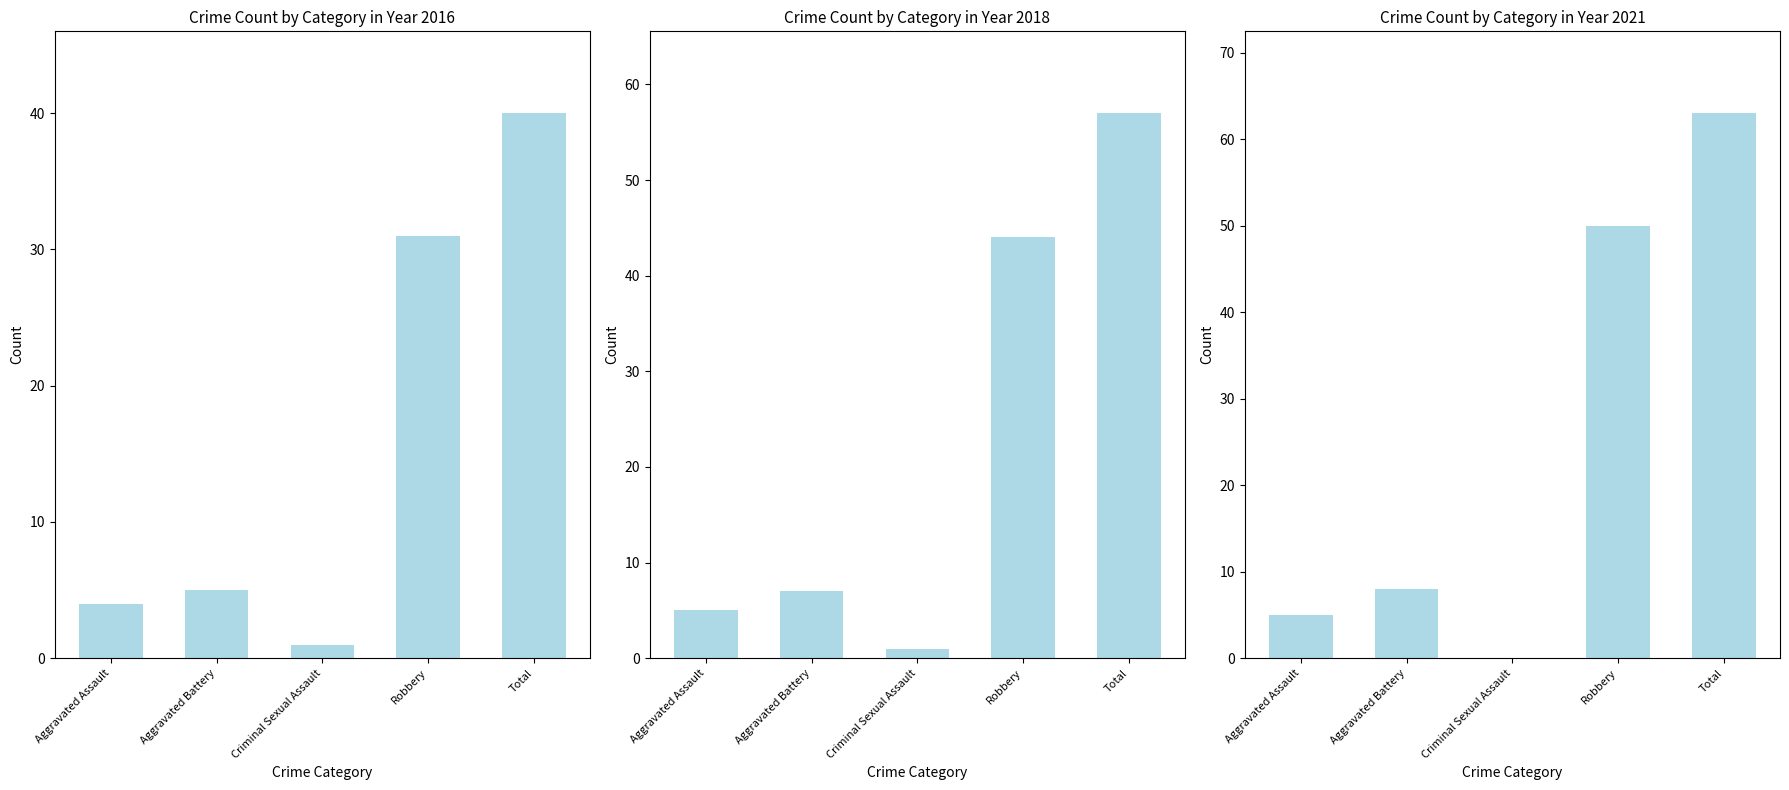

Are the bars horizontal?

No